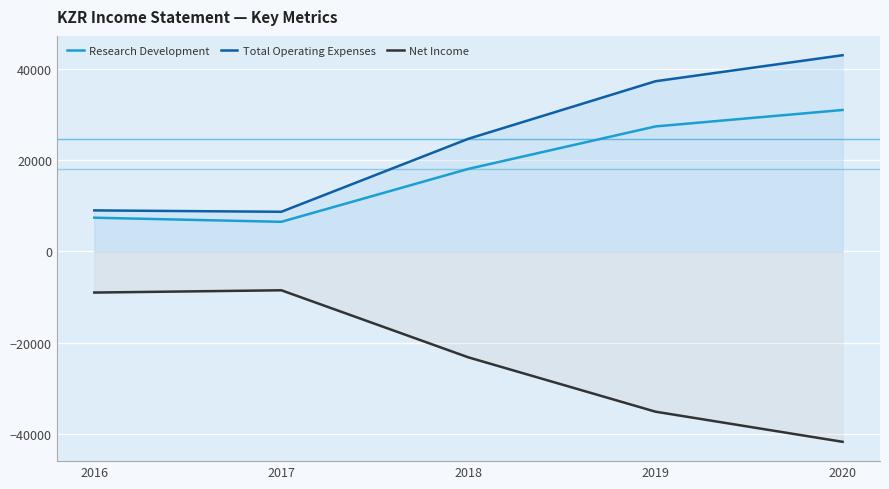

How many lines are shown in the chart?

3